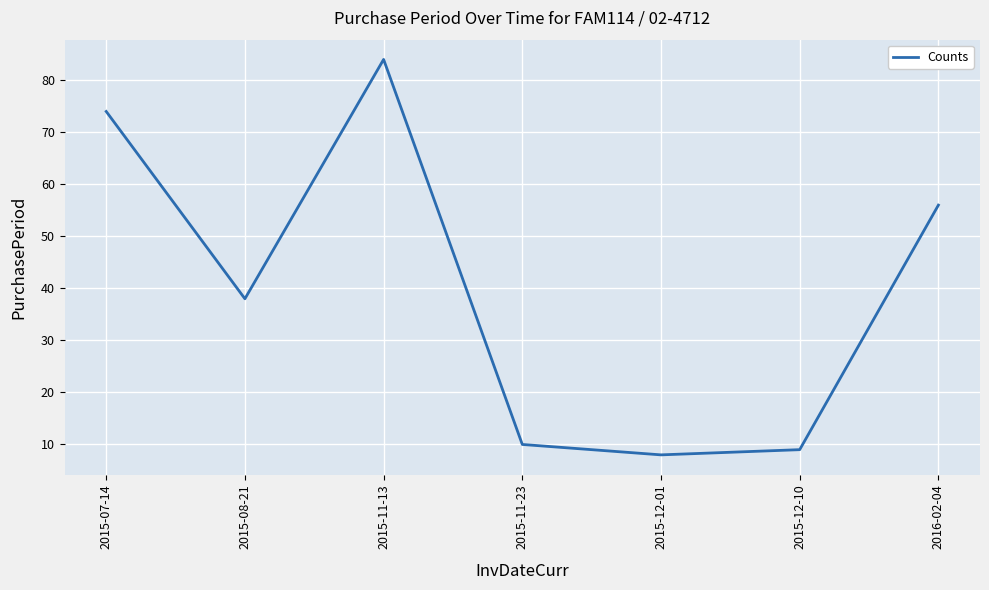

The chart shows a value of 124 at 2015-07-14. True or false?

False